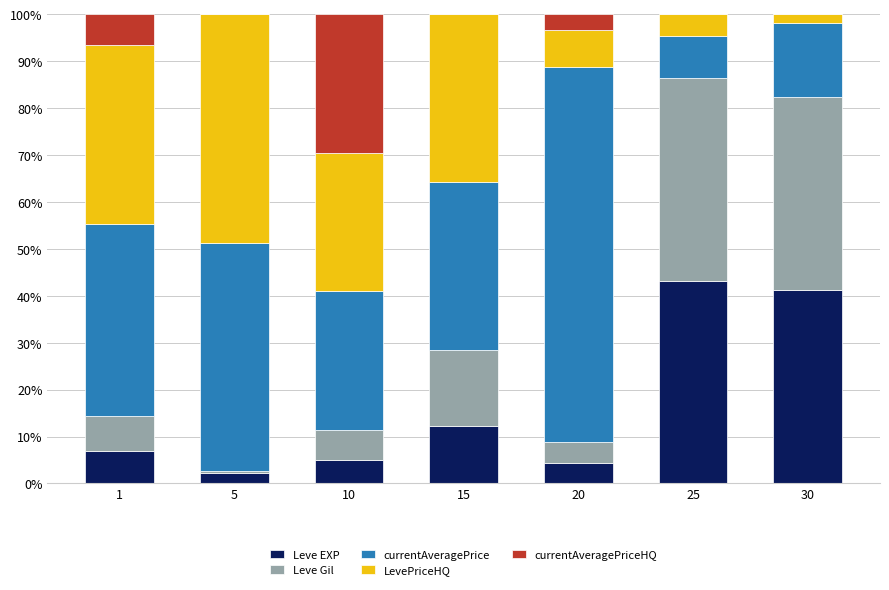

What is the sum of all Leve EXP values?

114.9